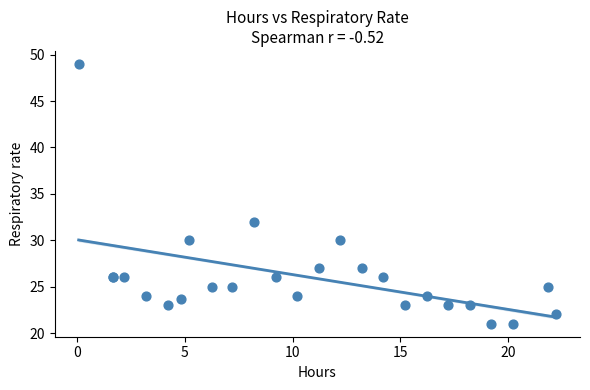

What Y value in the scatter plot is closest to 35?

32.0